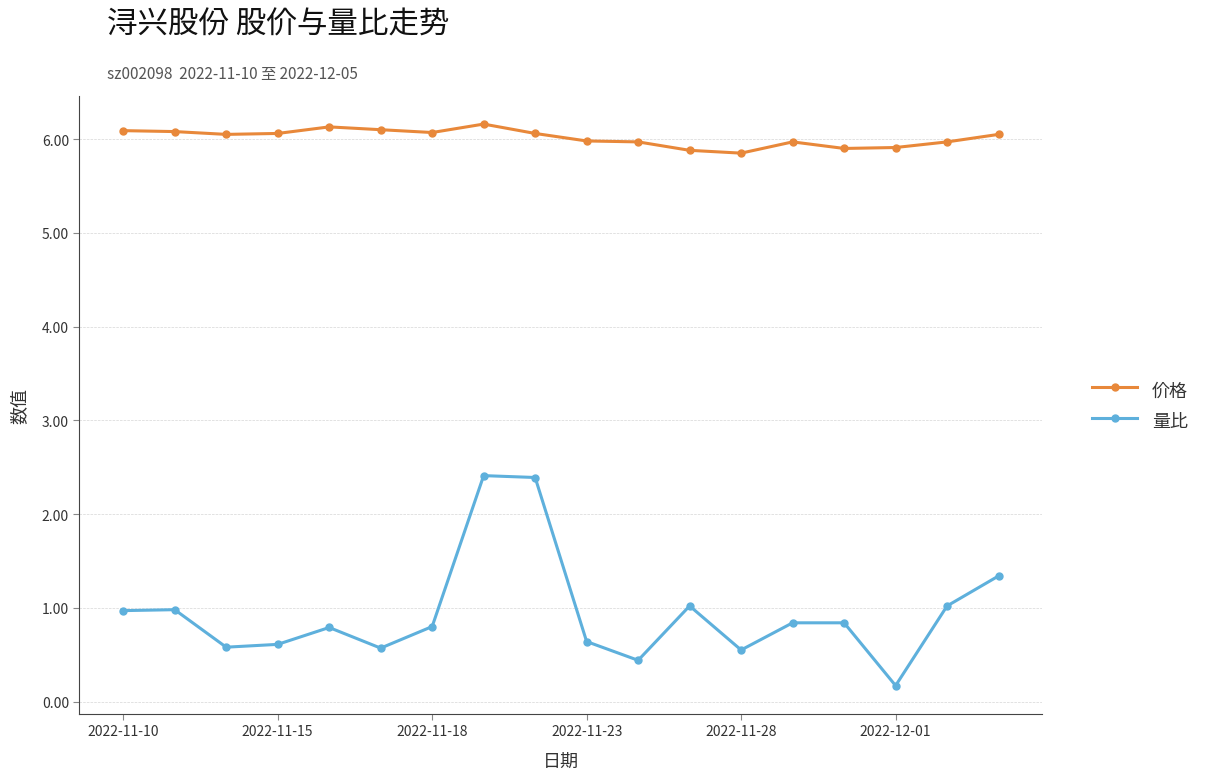

How many data points does each series have?

18